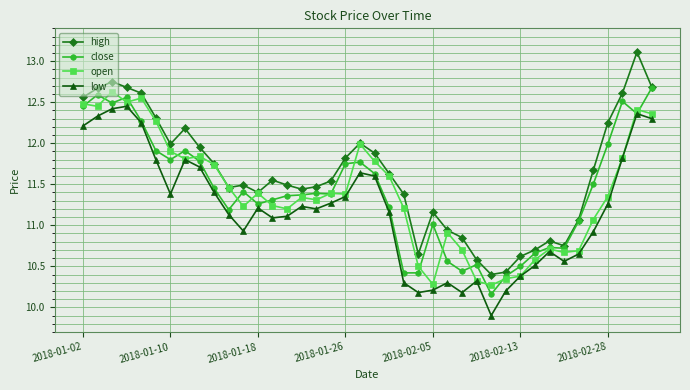

Which series has the widest spread of values?

high